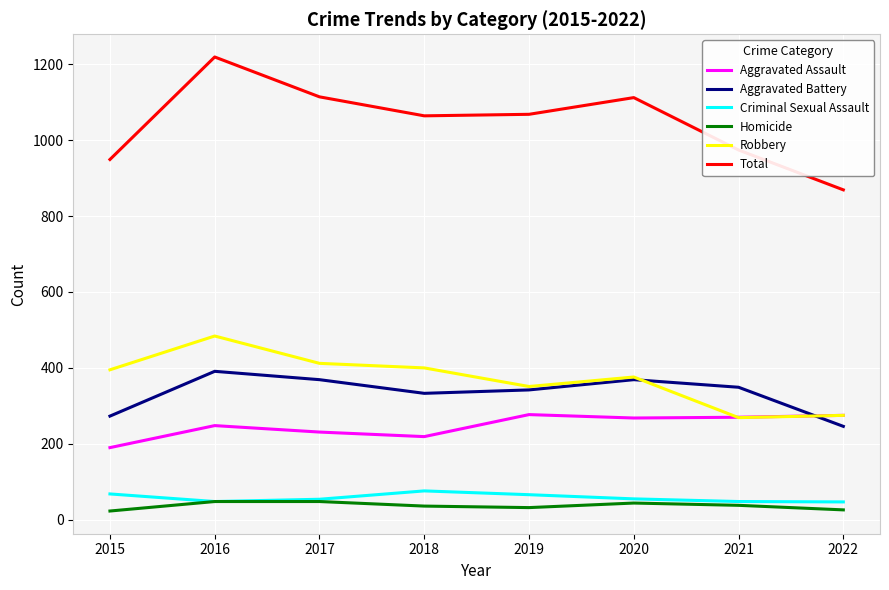

What is the difference between the second highest and minimum values in the Aggravated Assault series?

85